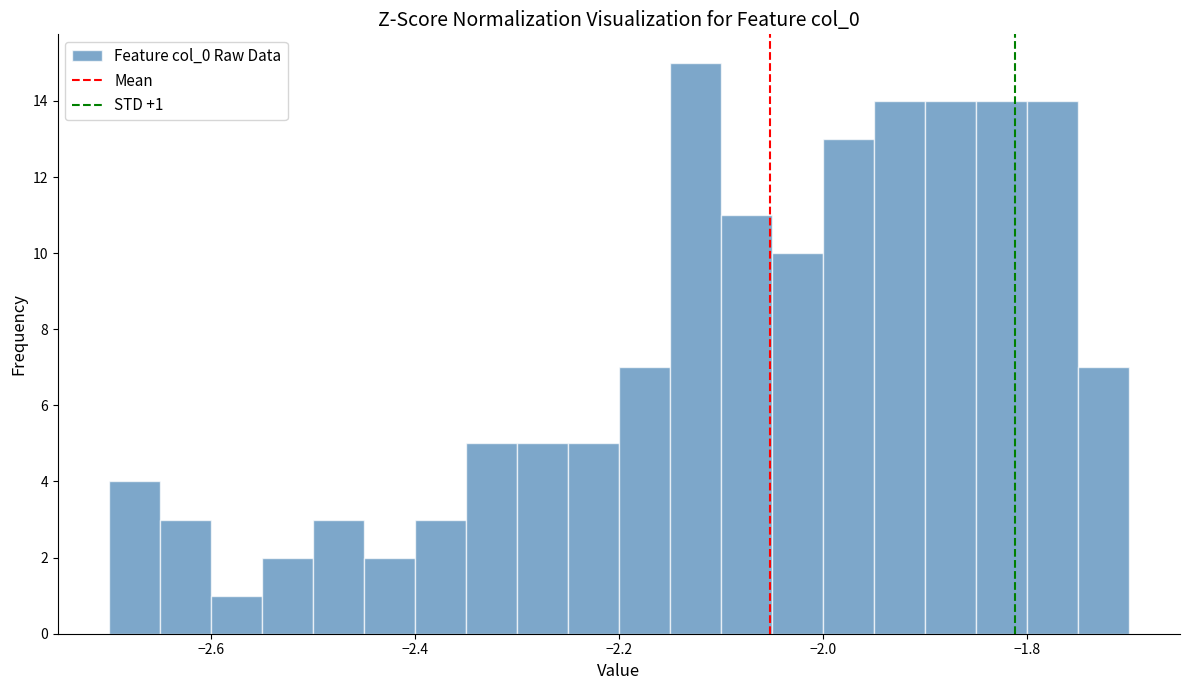

Read against the x-axis, roughly where is the centre of the tallest bar?

-2.12